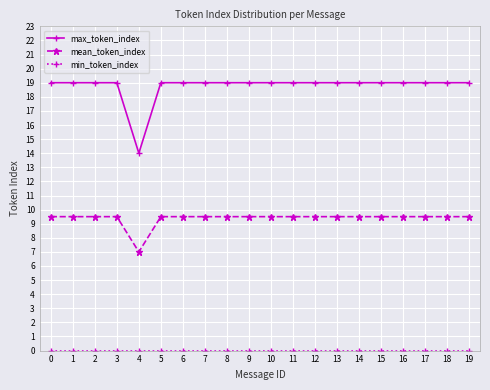

What is the sum of all mean_token_index values?

187.5